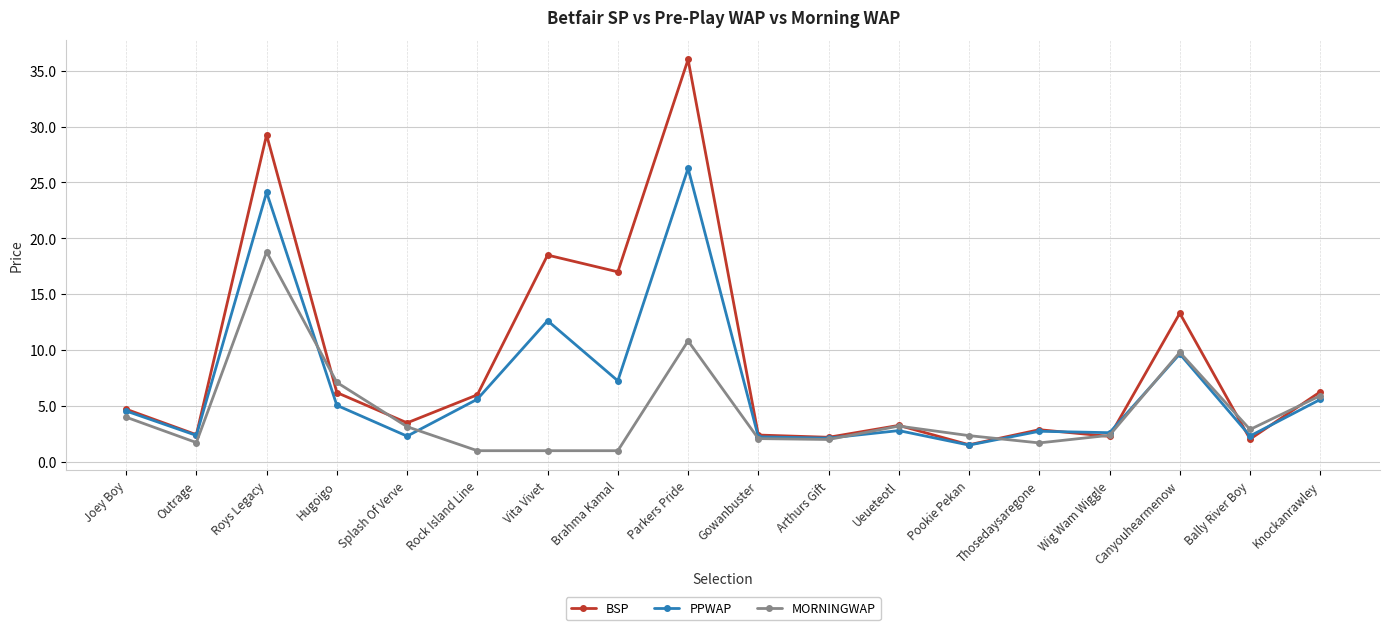

True or false: BSP has more than 1 interior local peaks.

True